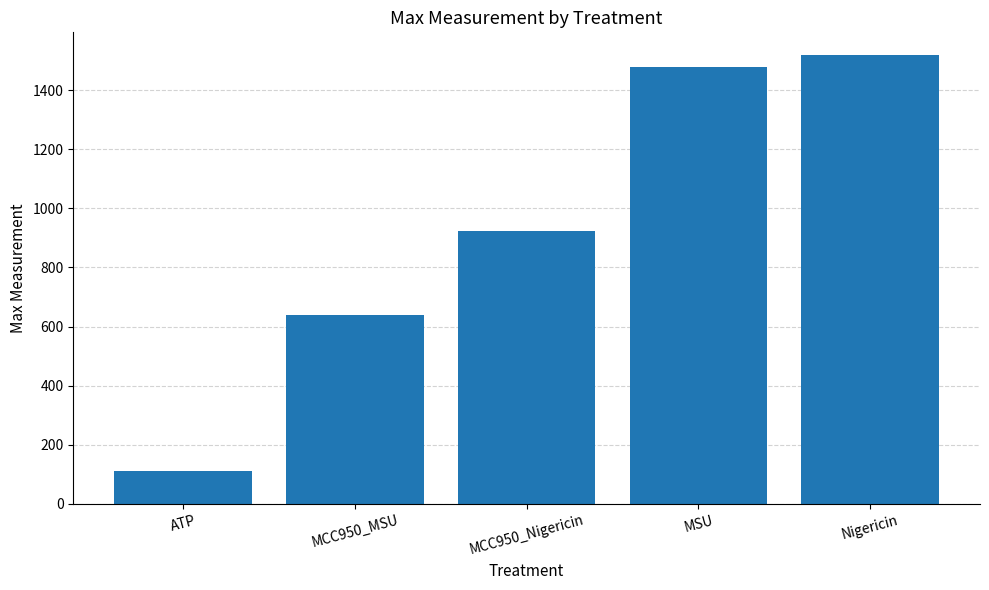

At which label does the data first exceed 924?

MCC950_Nigericin